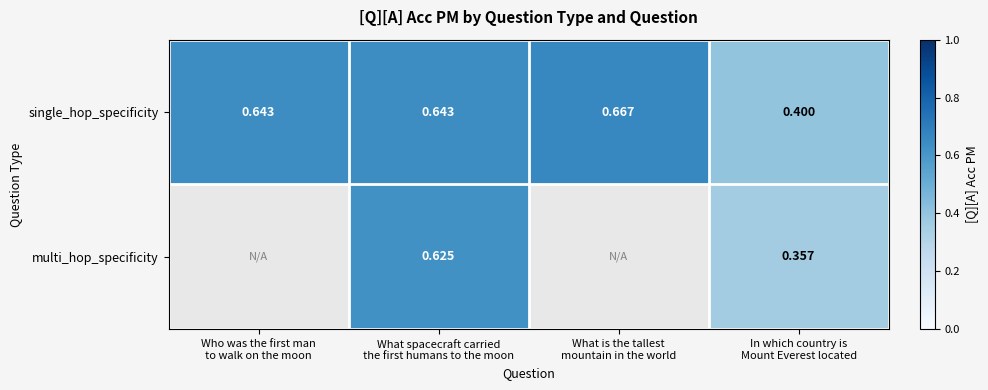

At how many categories does at least one series exceed 0?

4